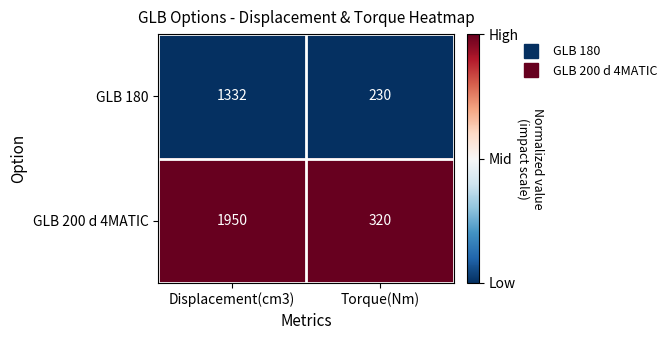

What is the spread (max minus min) of values at Torque(Nm)?

90